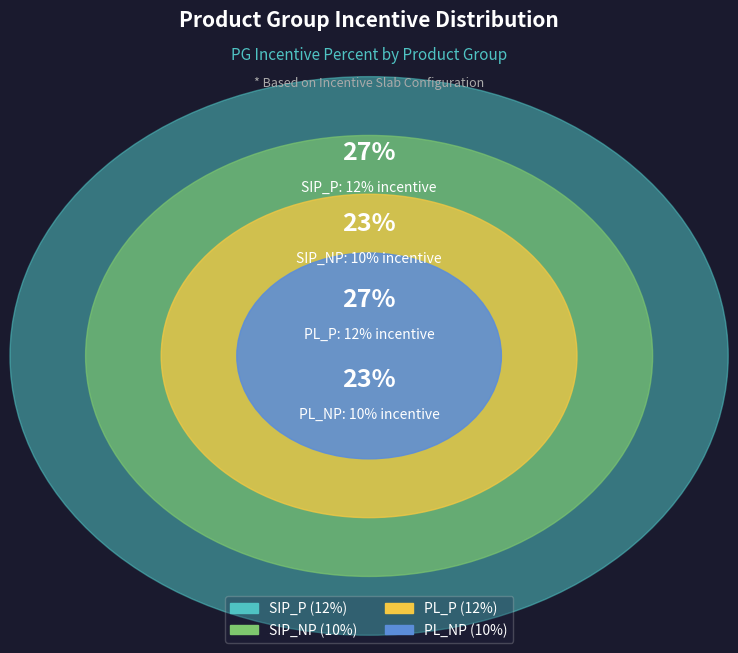

What is the smallest slice in the pie chart?

SIP_NP